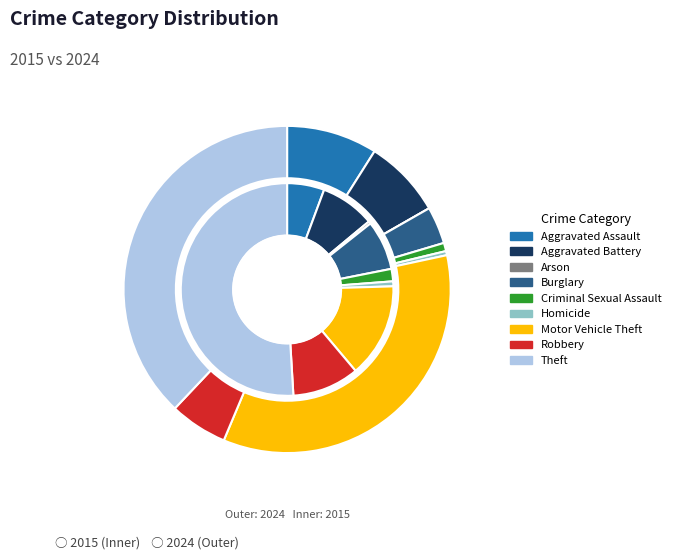

To the nearest percent, what is the average slice percentage?

11%